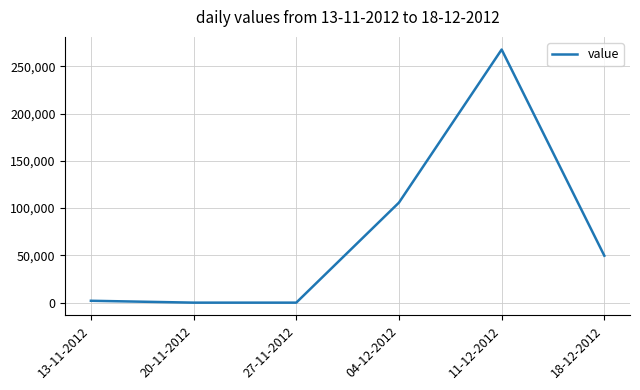

True or false: there are more than 0 points higher than both neighbors.

True